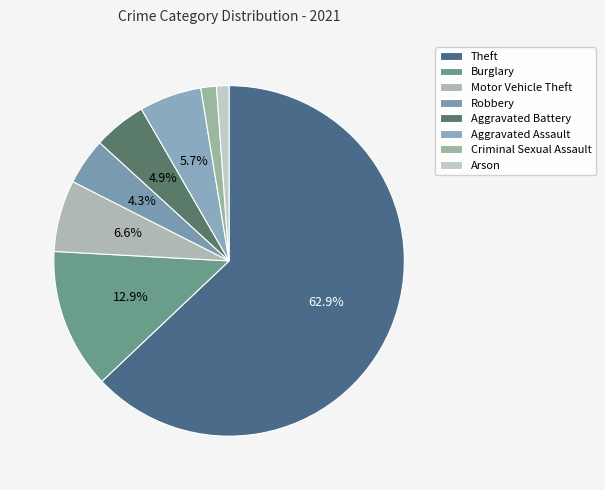

What is the change in value from Robbery to Aggravated Assault?

+5